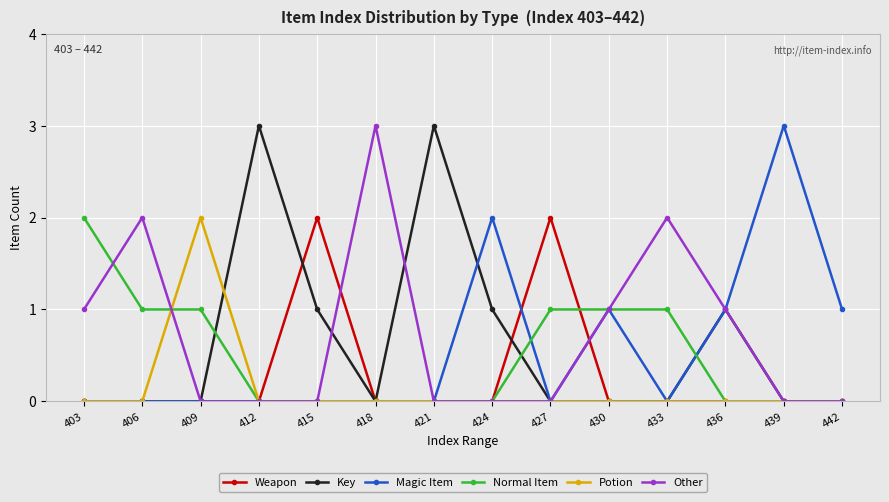

How many series are shown in this chart?

6